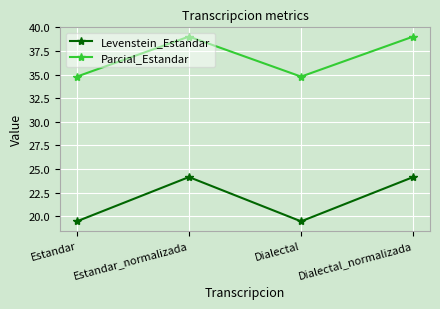

Does the chart display data point markers on the line(s)?

Yes